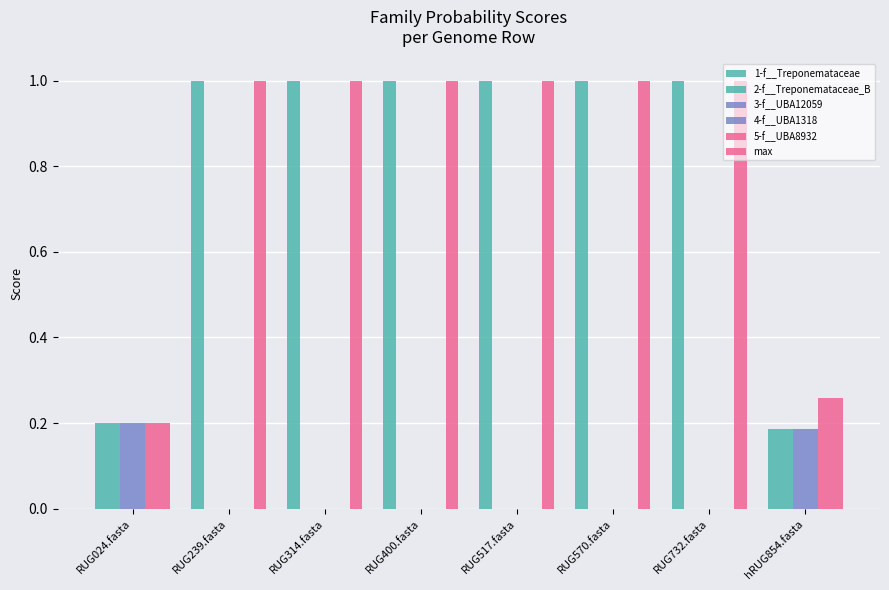

Are the bars grouped side by side (vs. stacked)?

Yes